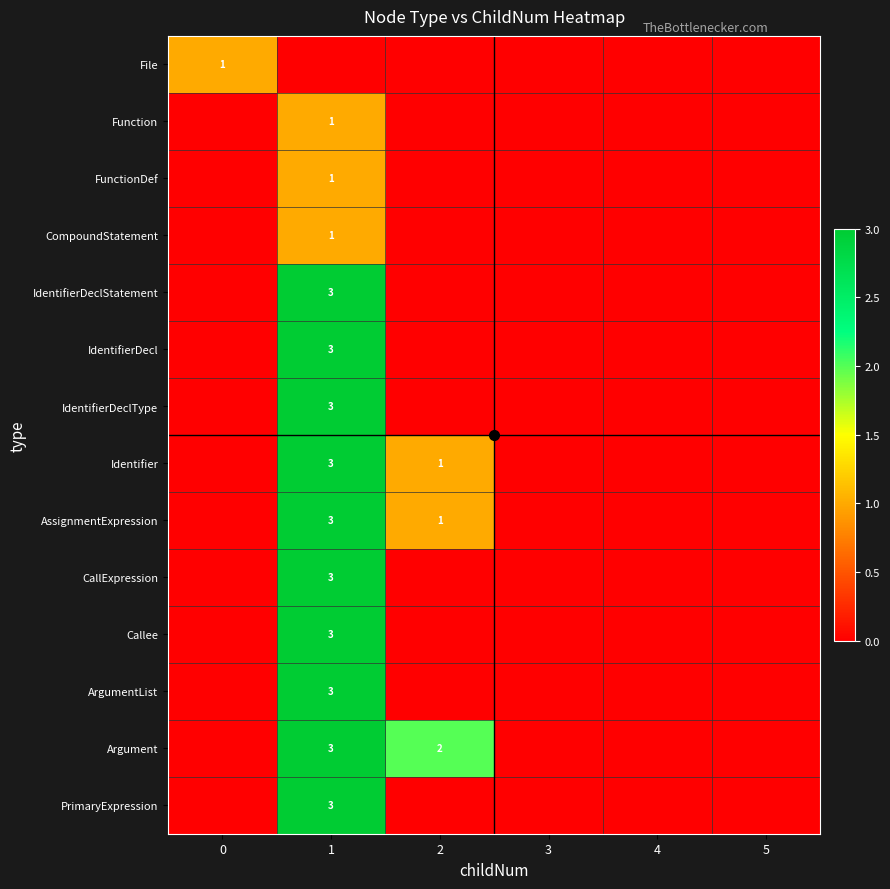

How many data points does each series have?

6